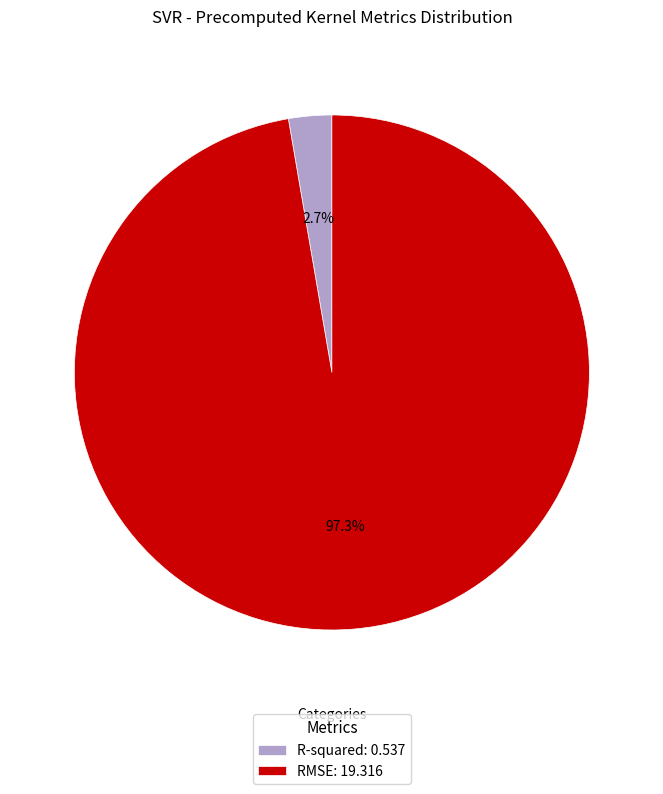

To the nearest percent, what percentage of the pie is RMSE?

97%